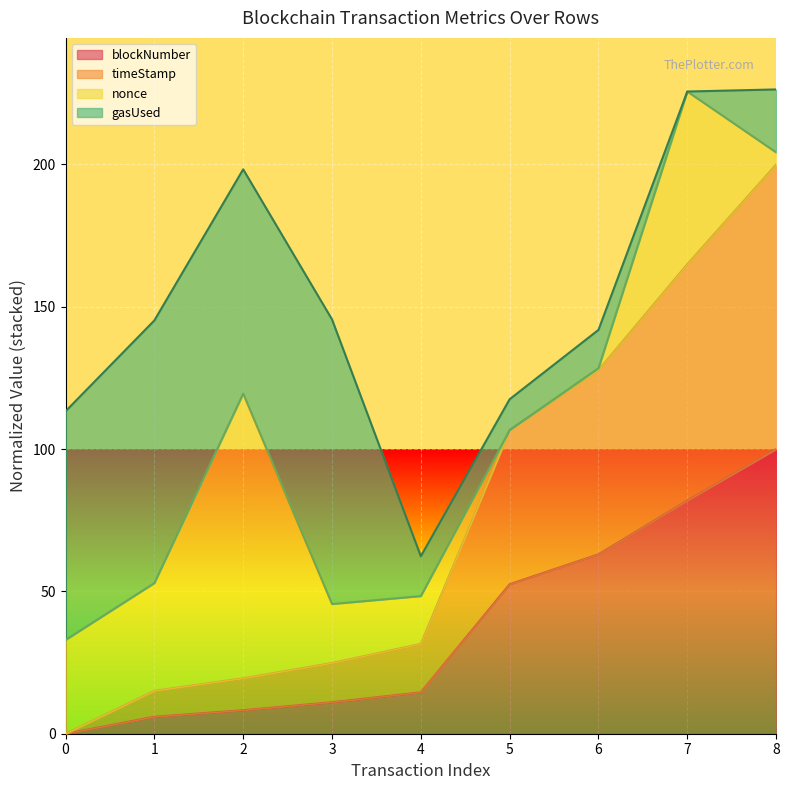

True or false: timeStamp and blockNumber cross at least once.

False